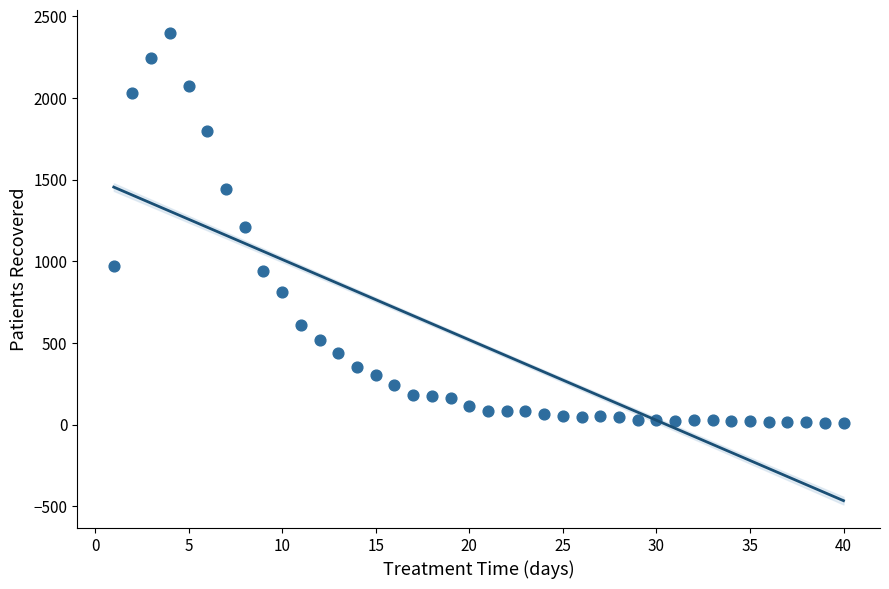

What is the range of X values (max minus min)?

39